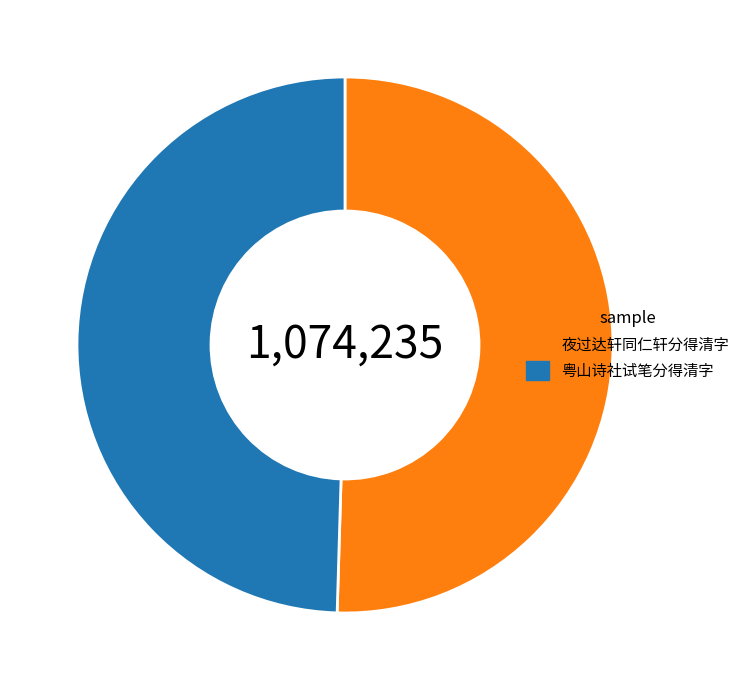

Count the number of slices in the pie.

2